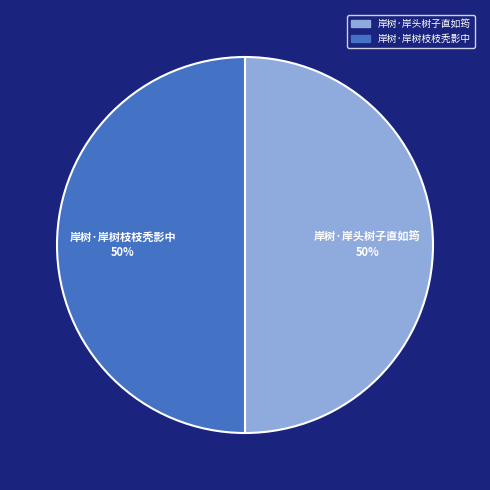

To the nearest percent, what is the average slice percentage?

50%